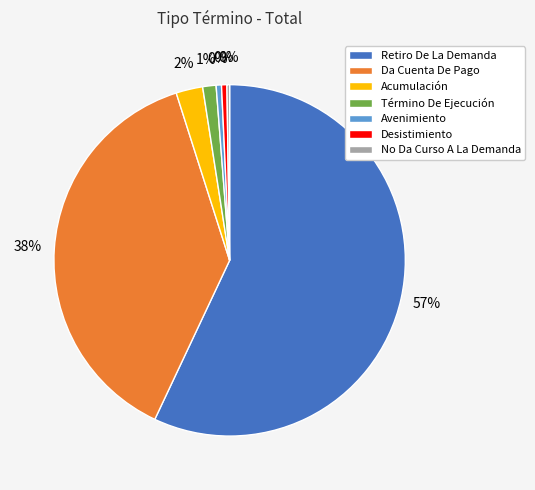

What is the largest slice in the pie chart?

Retiro De La Demanda